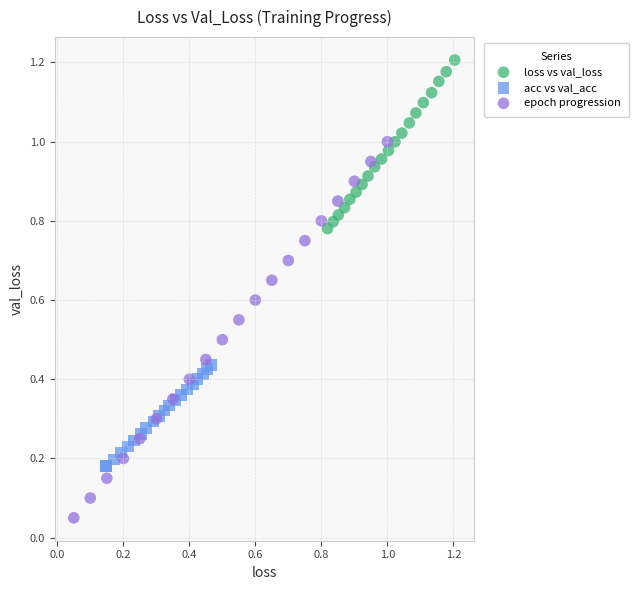

Which series reaches the minimum Y coordinate?

epoch progression